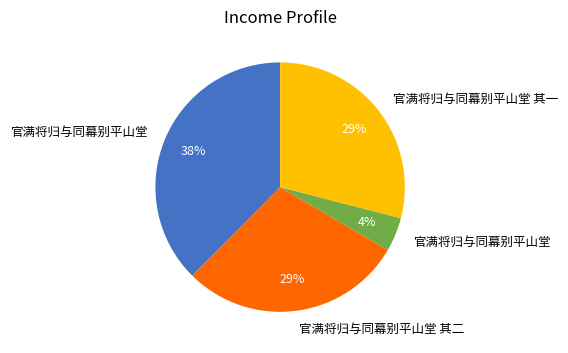

Is there any slice that represents more than half of the pie?

No